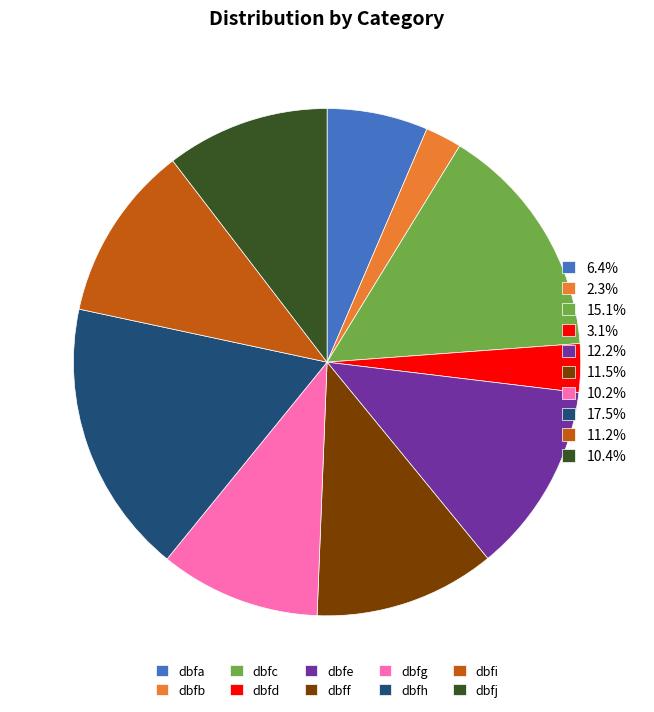

Is there any slice that represents more than half of the pie?

No